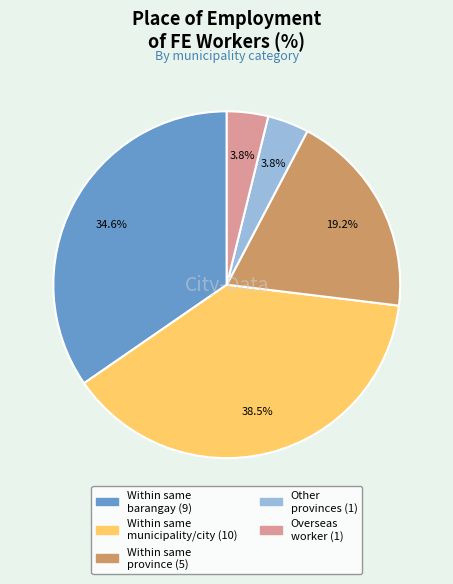

How many segments does this pie chart have?

5